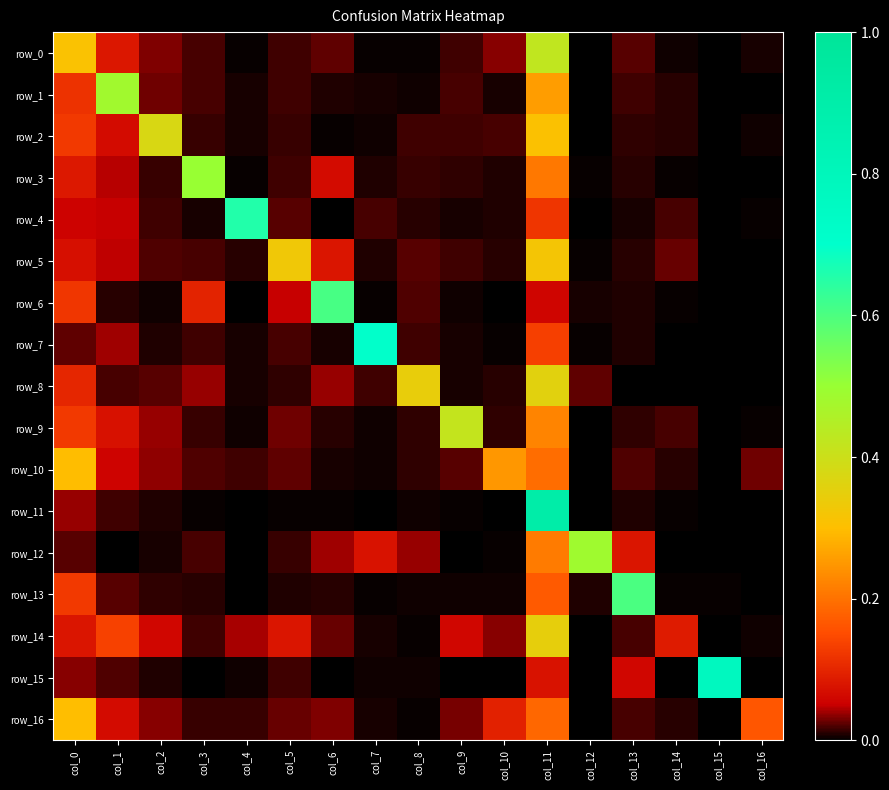

At which category does the chart reach its minimum across all series?

col_15